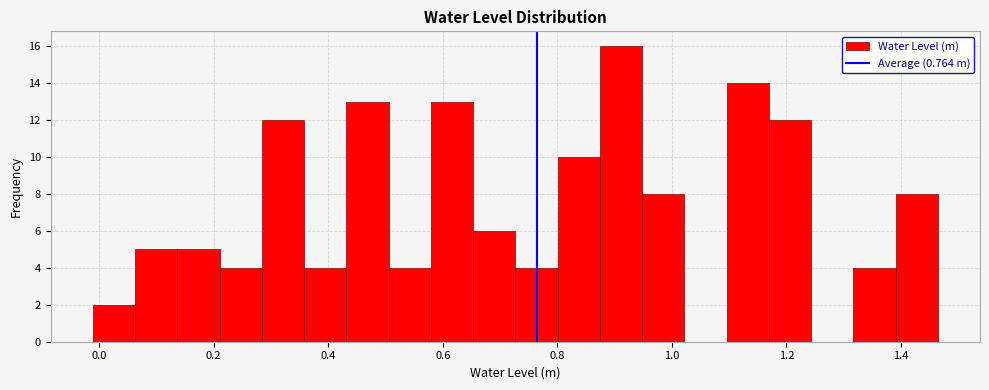

Read against the x-axis, roughly where is the centre of the tallest bar?

0.92